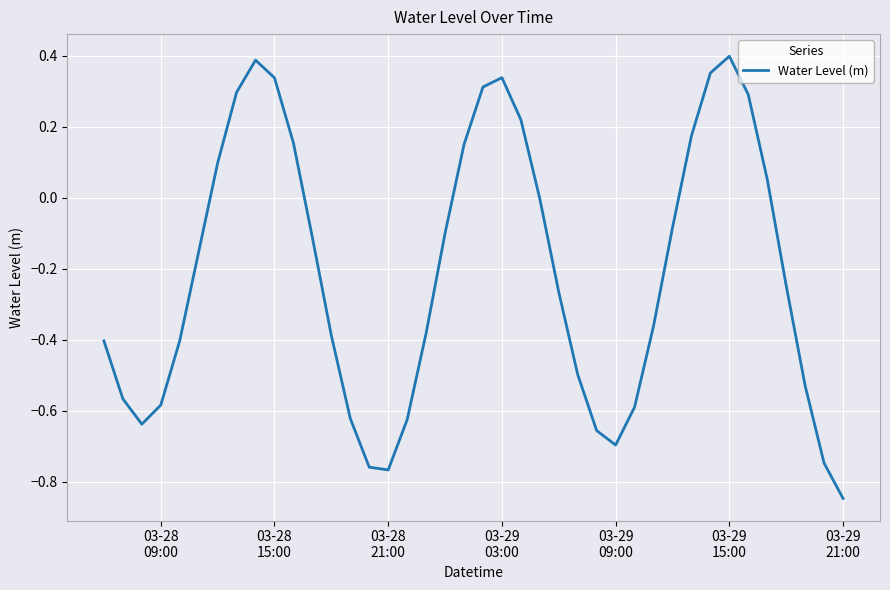

What is the difference between the maximum and minimum values?

1.2